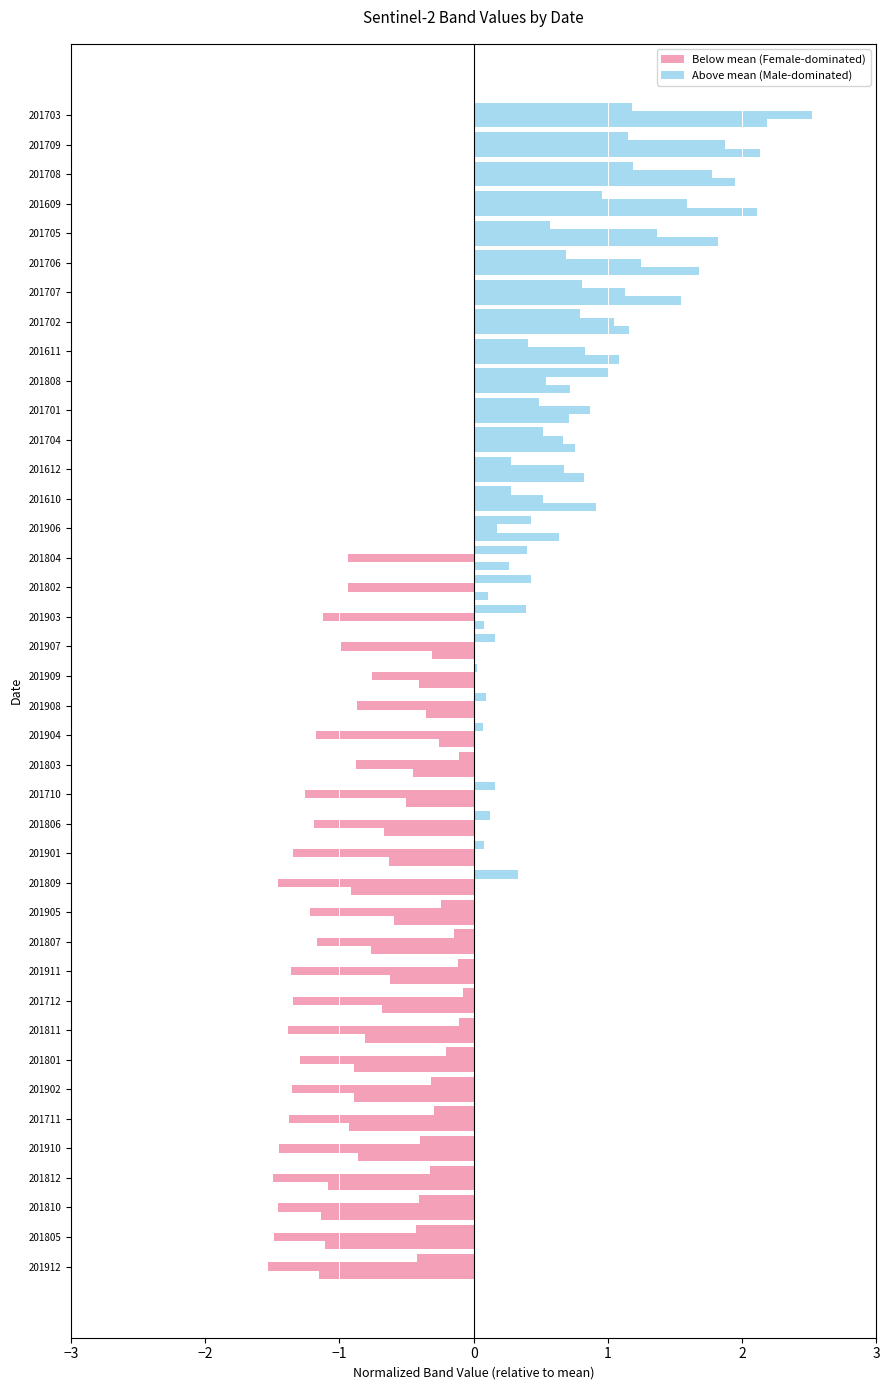

Are the bars horizontal?

Yes